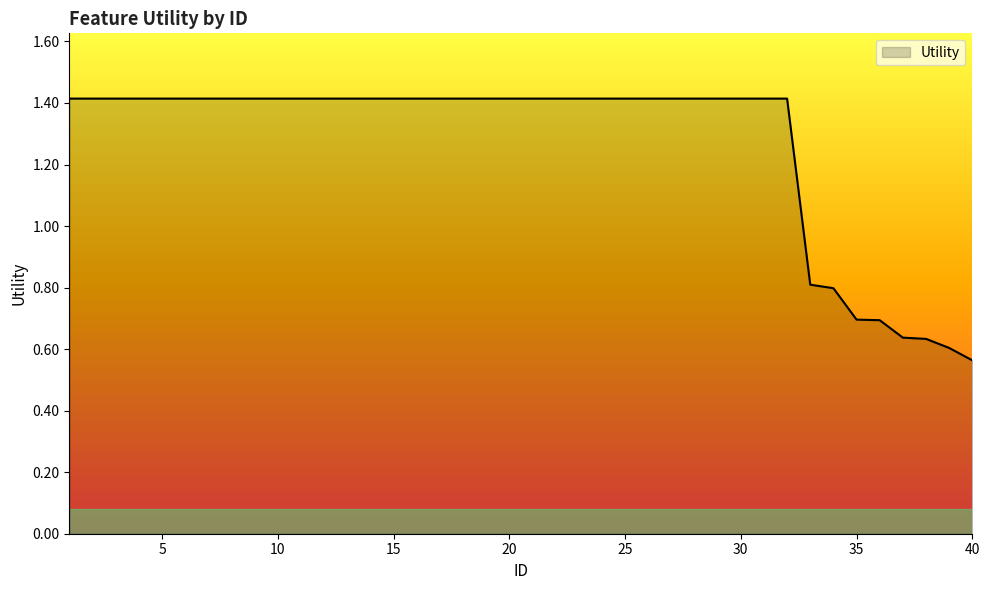

What is the difference between the second highest and minimum values?

0.9